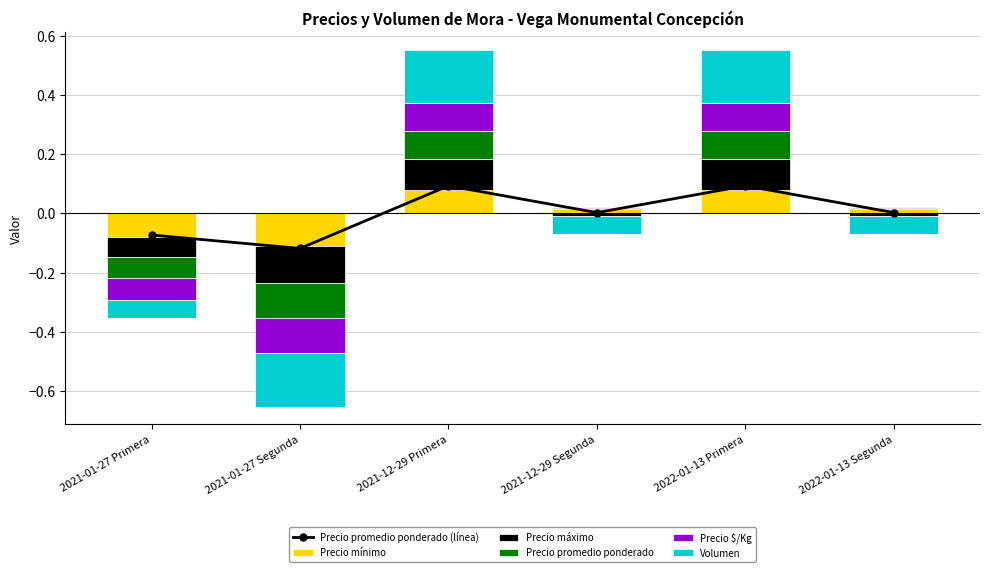

At which label is Precio promedio ponderado closest to 0?

2021-01-27 Primera